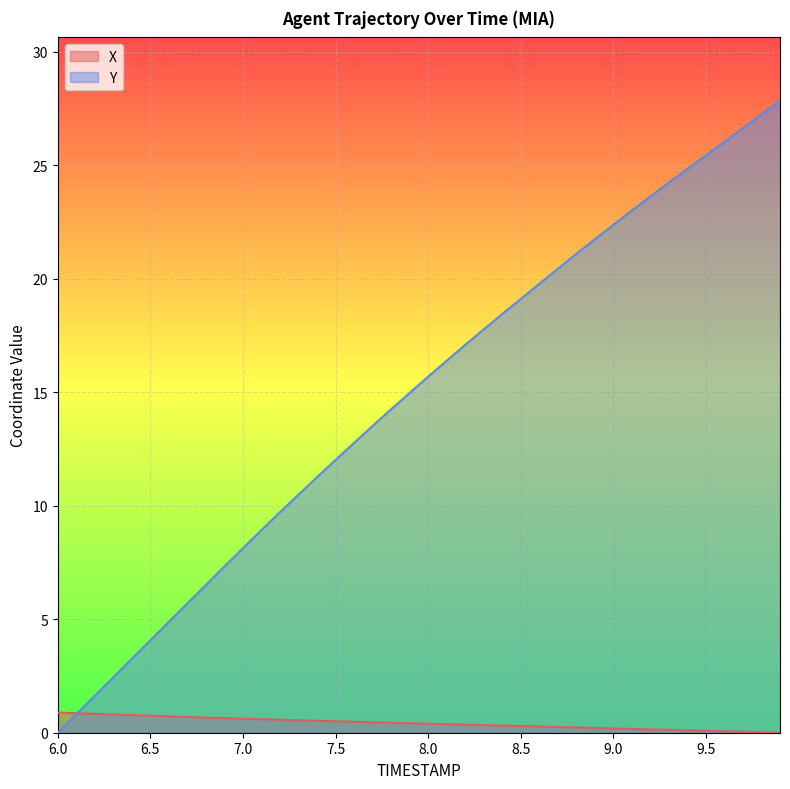

List the series in order of their peak value, lowest first.

X, Y